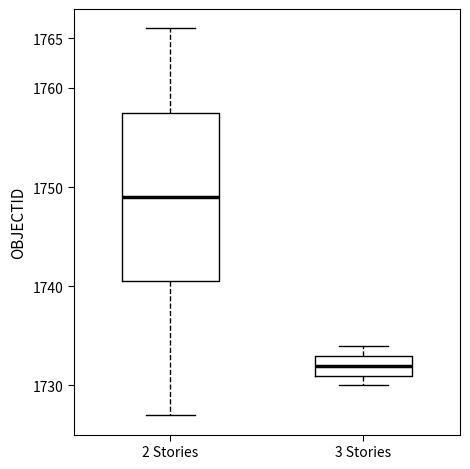

Which box is the tallest, from its lower edge to its upper edge?

2 Stories